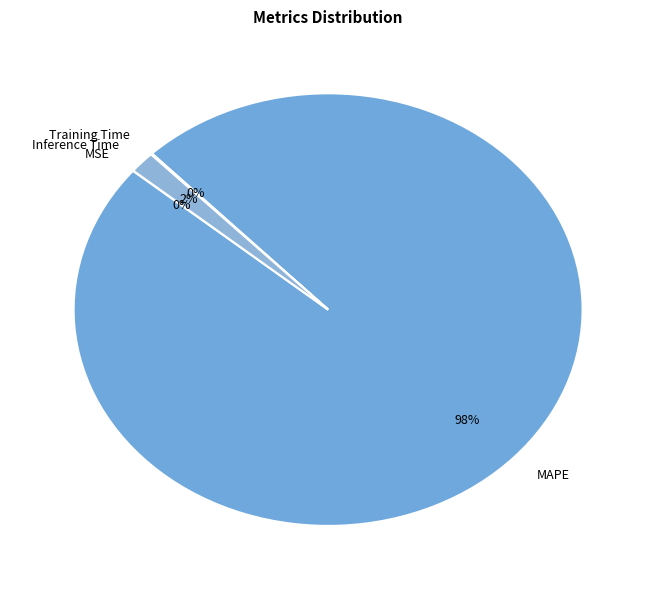

Which slice represents more than half of the pie?

MAPE